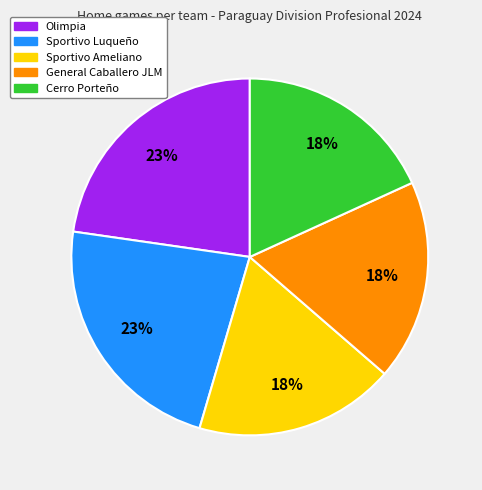

Does any single category account for the majority?

No